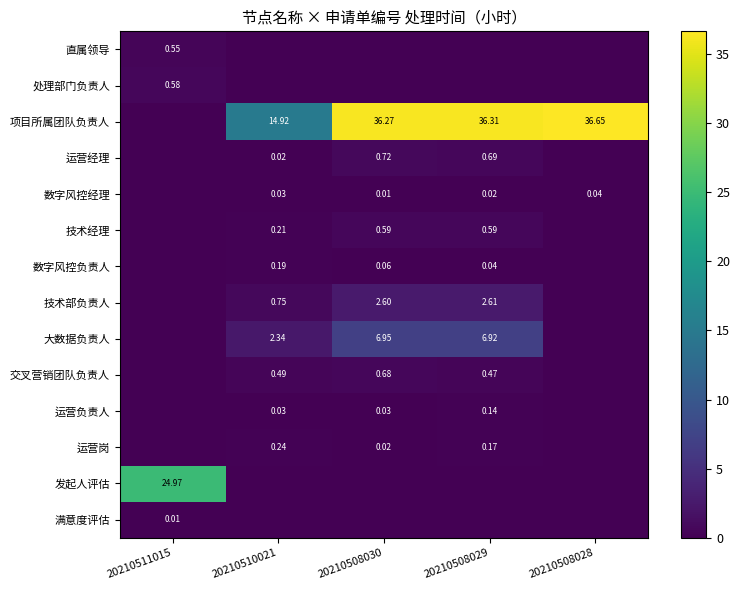

Which has a higher value, 20210508030 or 20210508028?

20210508030